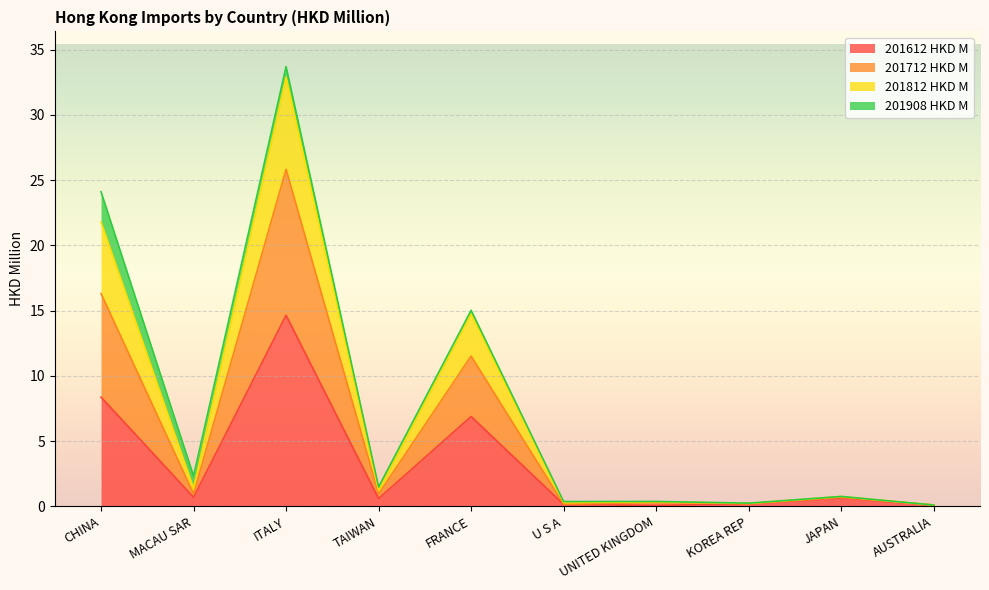

What is the maximum value shown in the chart?

33.7